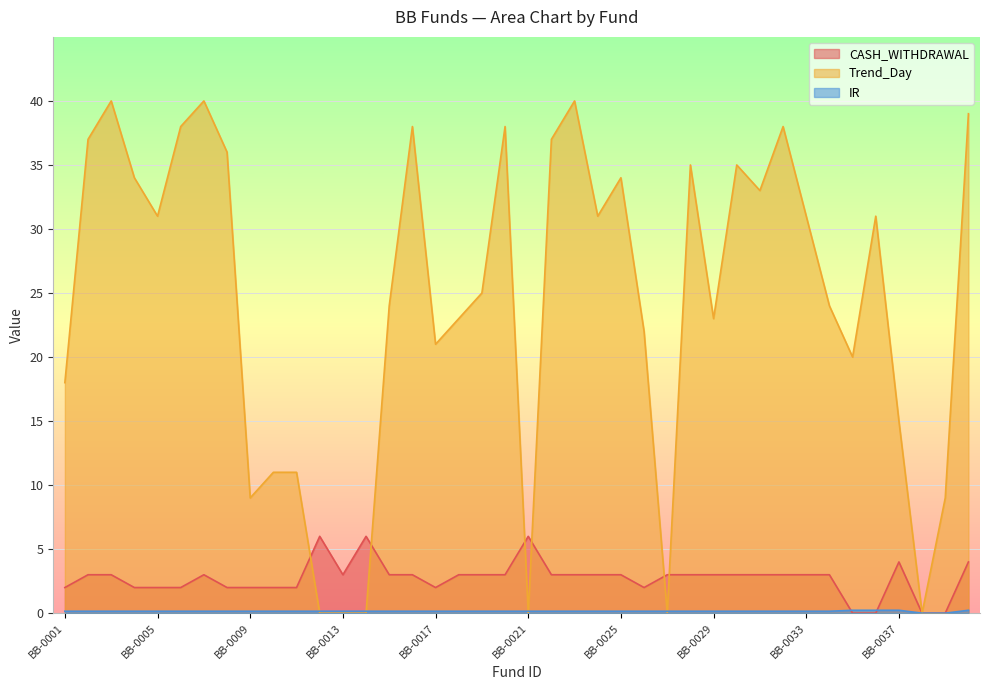

Count the number of categories in the chart.

40